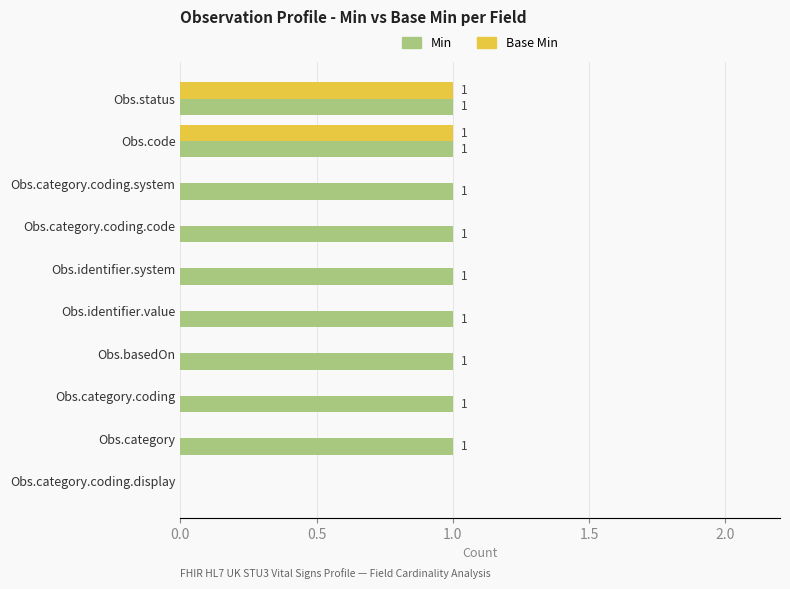

Which series changed the most between Obs.status and Obs.category.coding.system?

Base Min